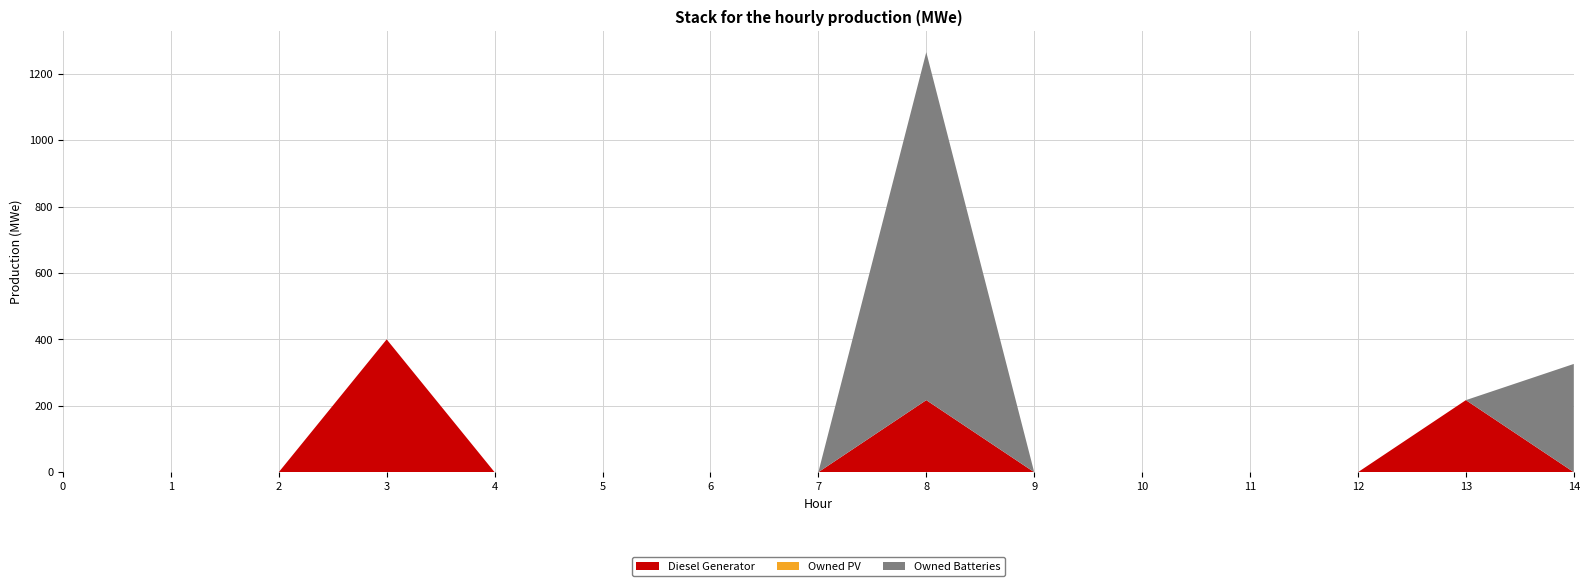

Reading left to right, transcribe all the data shown in this chart.

Diesel Generator: 0	0	0	400	0	0	0	0	217	0	0	0	0	217	0
Owned PV: 0	0	0	0	0	0	0	0	0	0	0	0	0	0	0
Owned Batteries: 0	0	0	0	0	0	0	0	1048	0	0	0	0	0	326